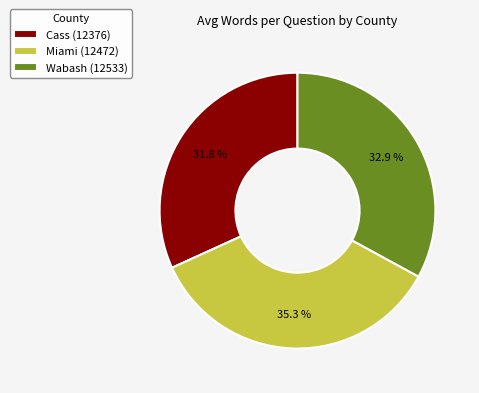

How many slices are in this pie chart?

3